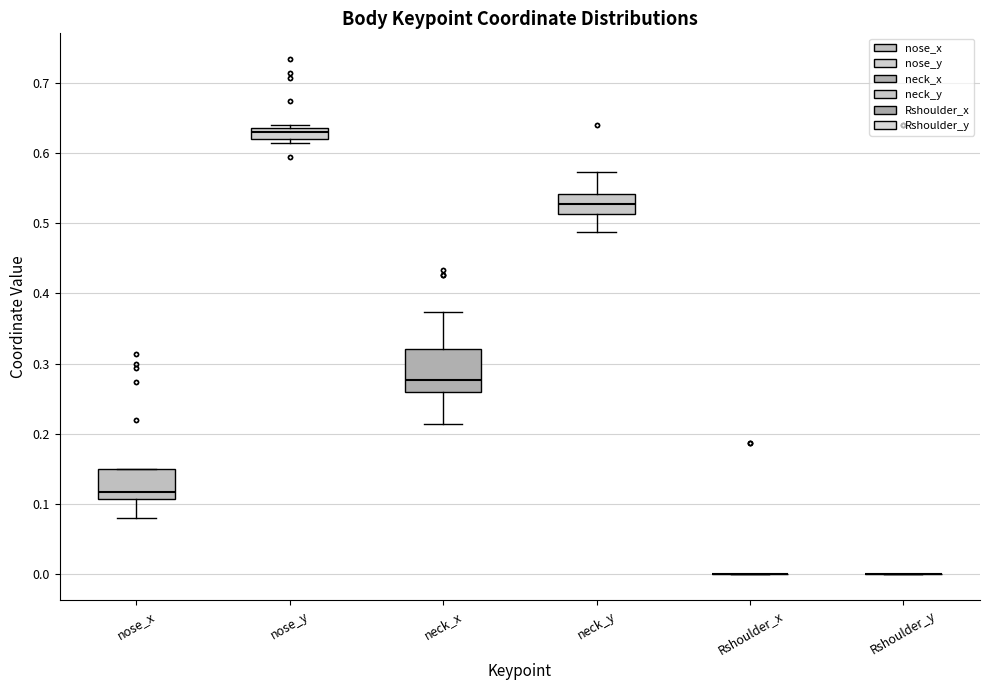

Comparing the boxes themselves (not the whiskers), which one is the tallest?

neck_x